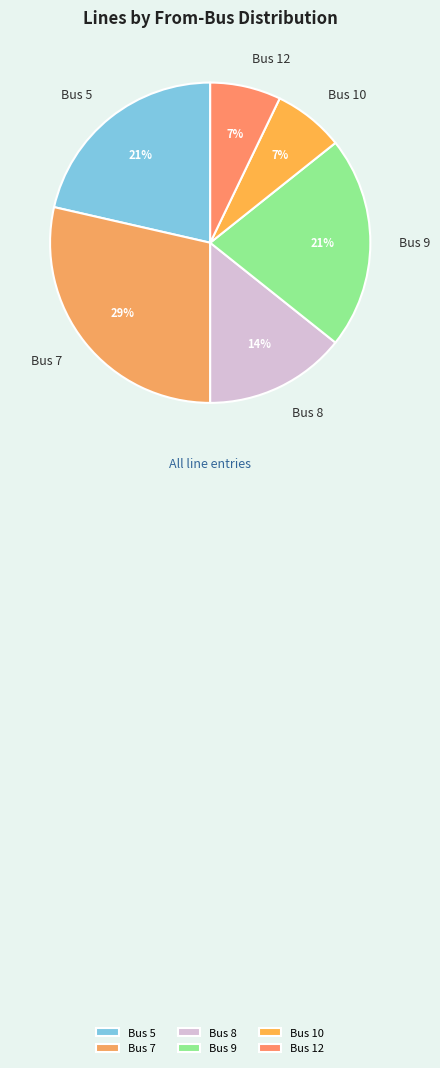

To the nearest percent, what portion does Bus 8 represent?

14%